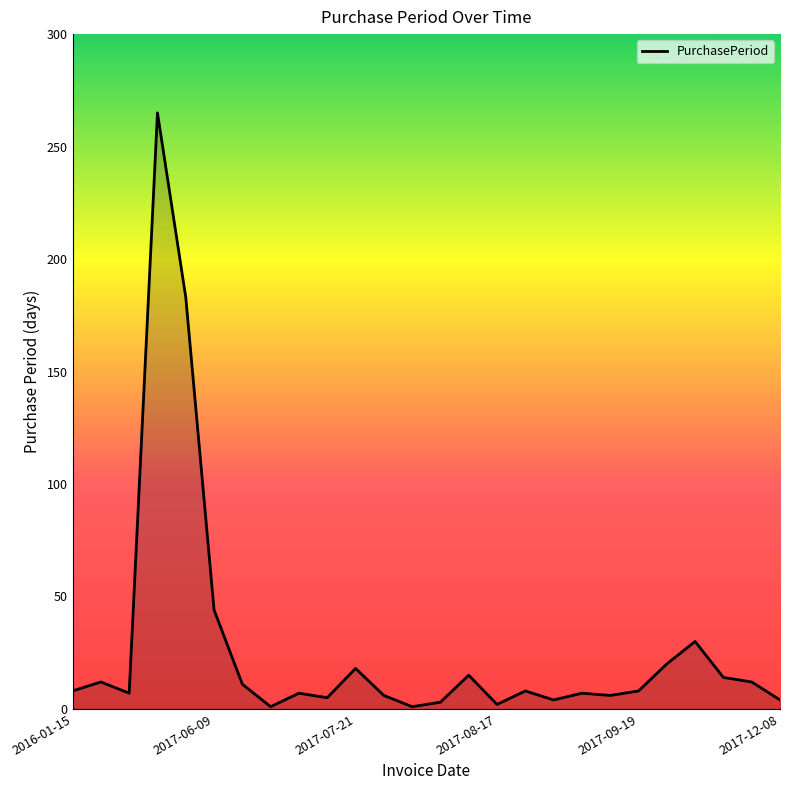

What is the greatest value displayed?

265